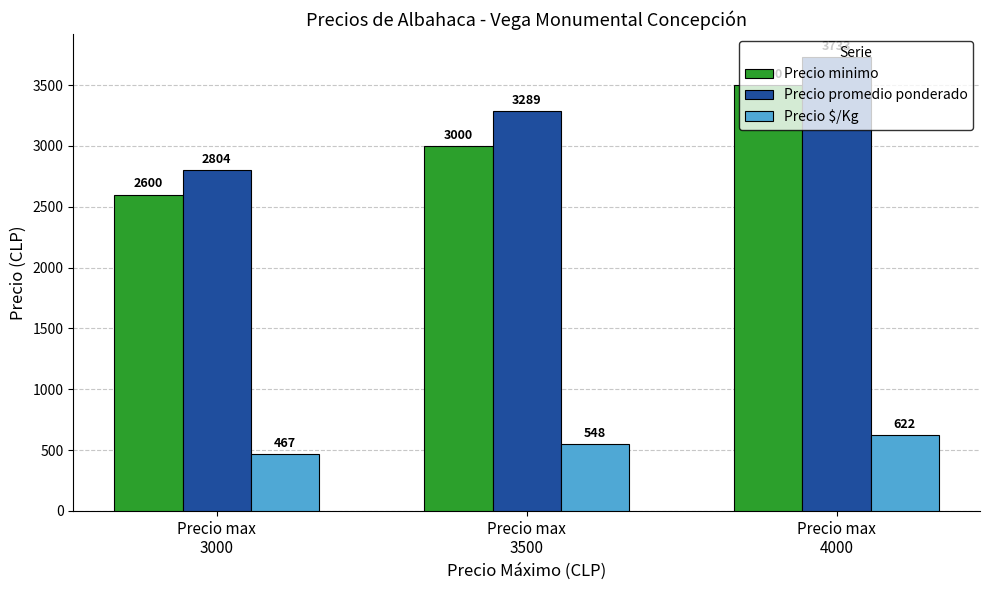

Which series has the largest range (max minus min)?

Precio promedio ponderado